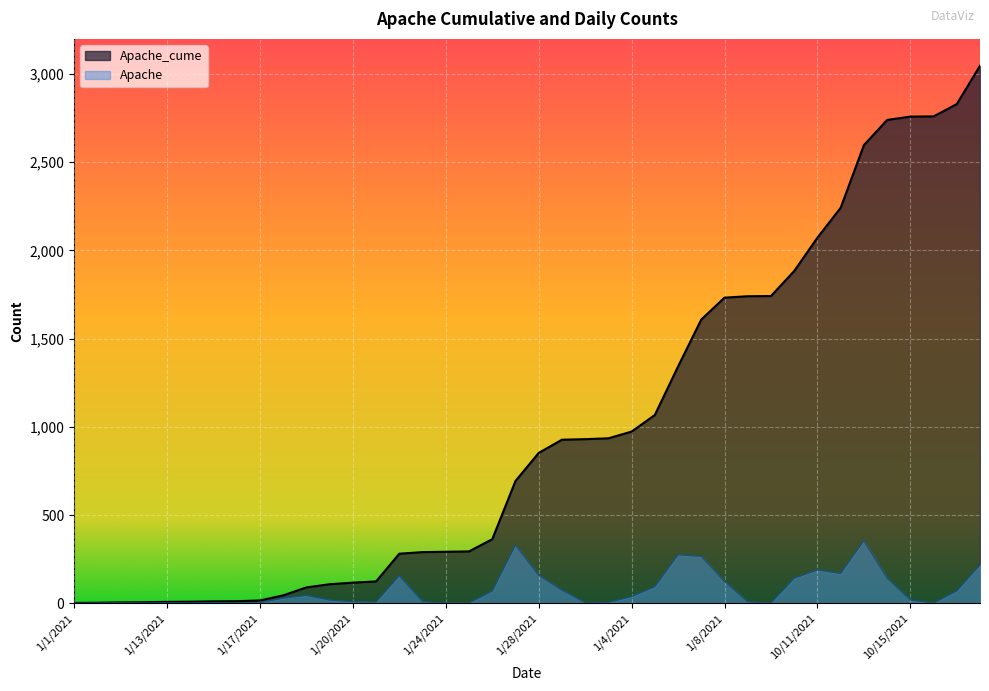

The Apache series shows 355 at 10/13/2021. True or false?

True